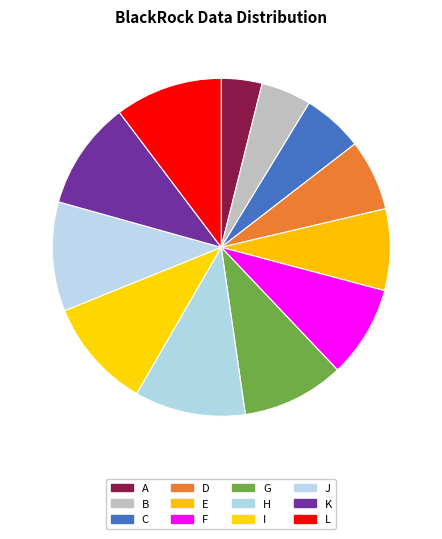

Is it true that F is 9% of the pie?

True